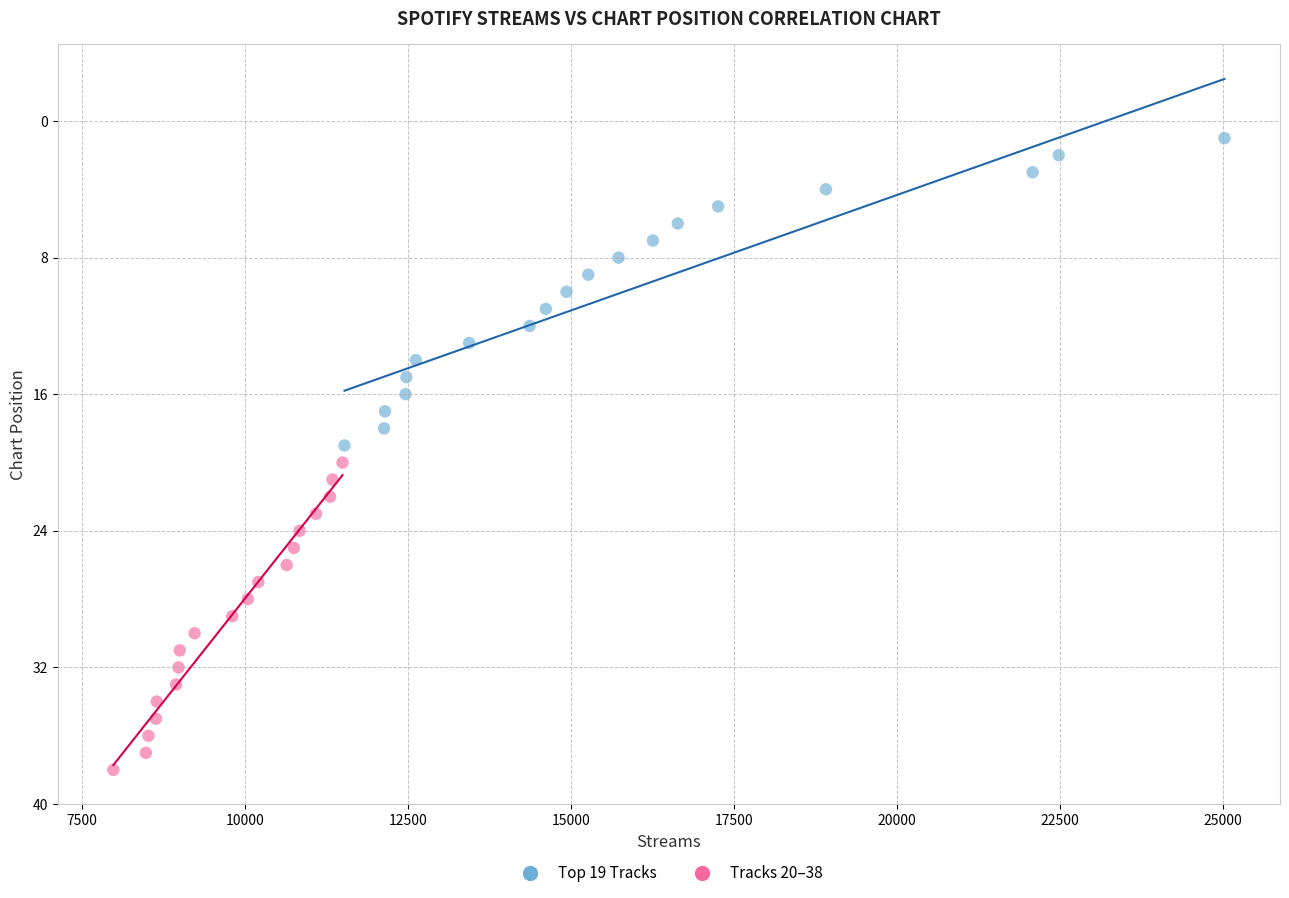

Which series contains the lowest Y value?

Top 19 Tracks